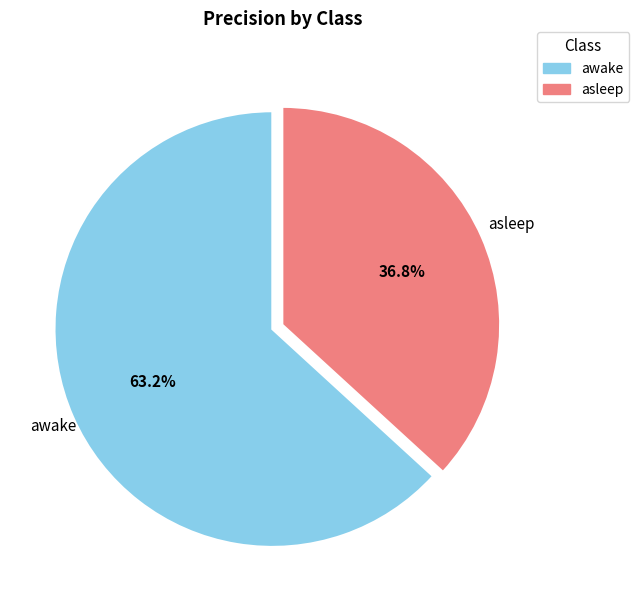

The awake slice represents 63% of the pie. True or false?

True